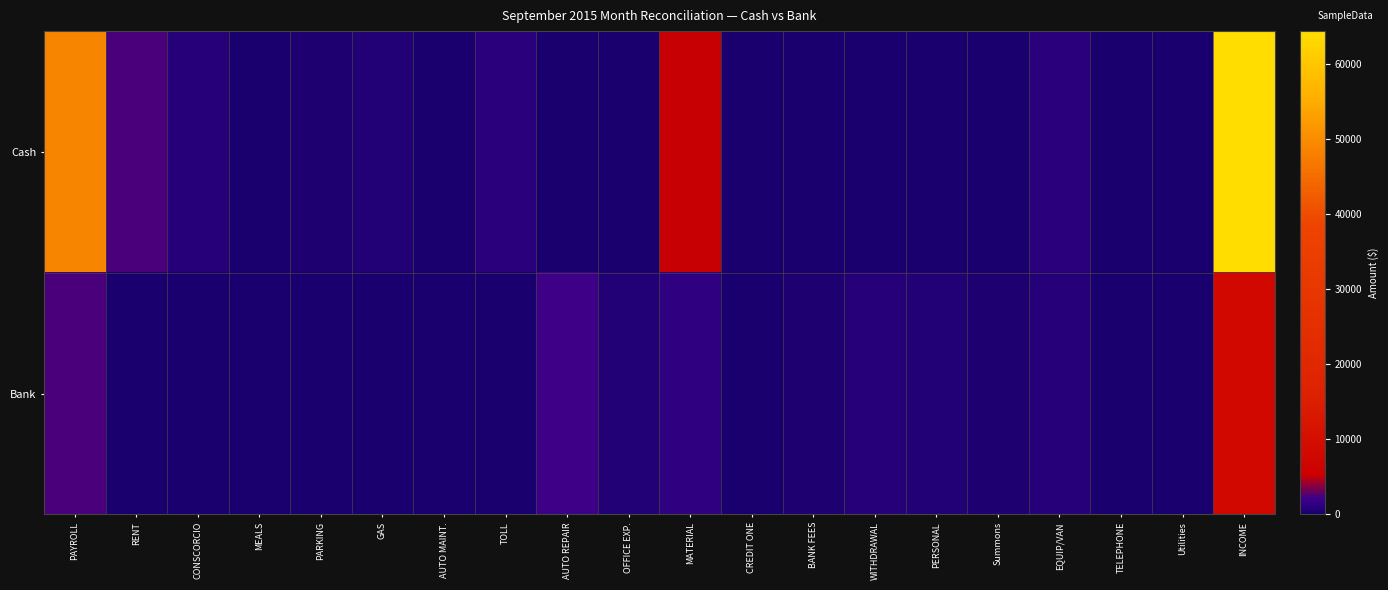

What is the maximum value shown in the chart?

64389.8